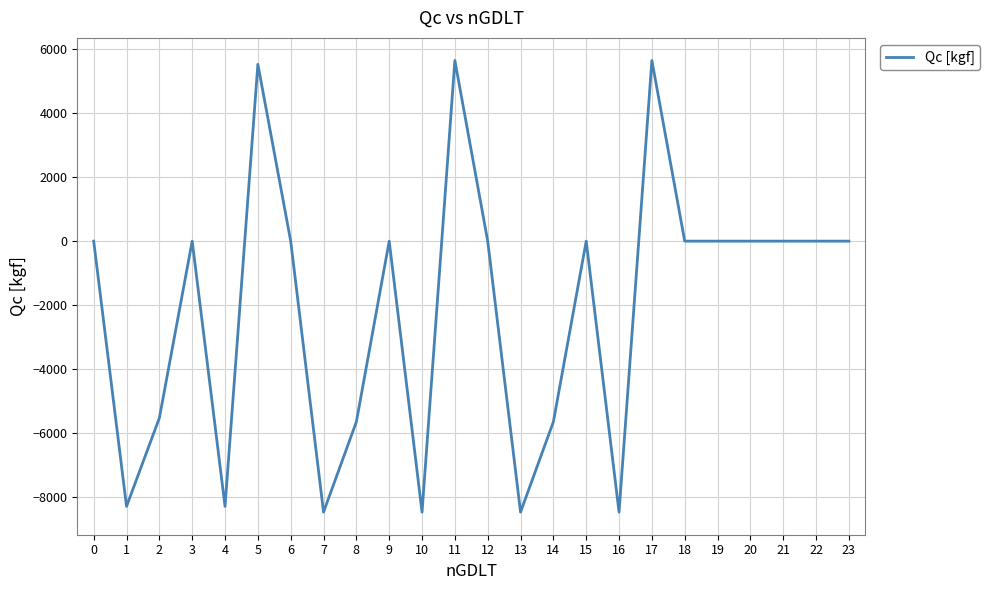

True or false: there are more than 0 points higher than both neighbors.

True